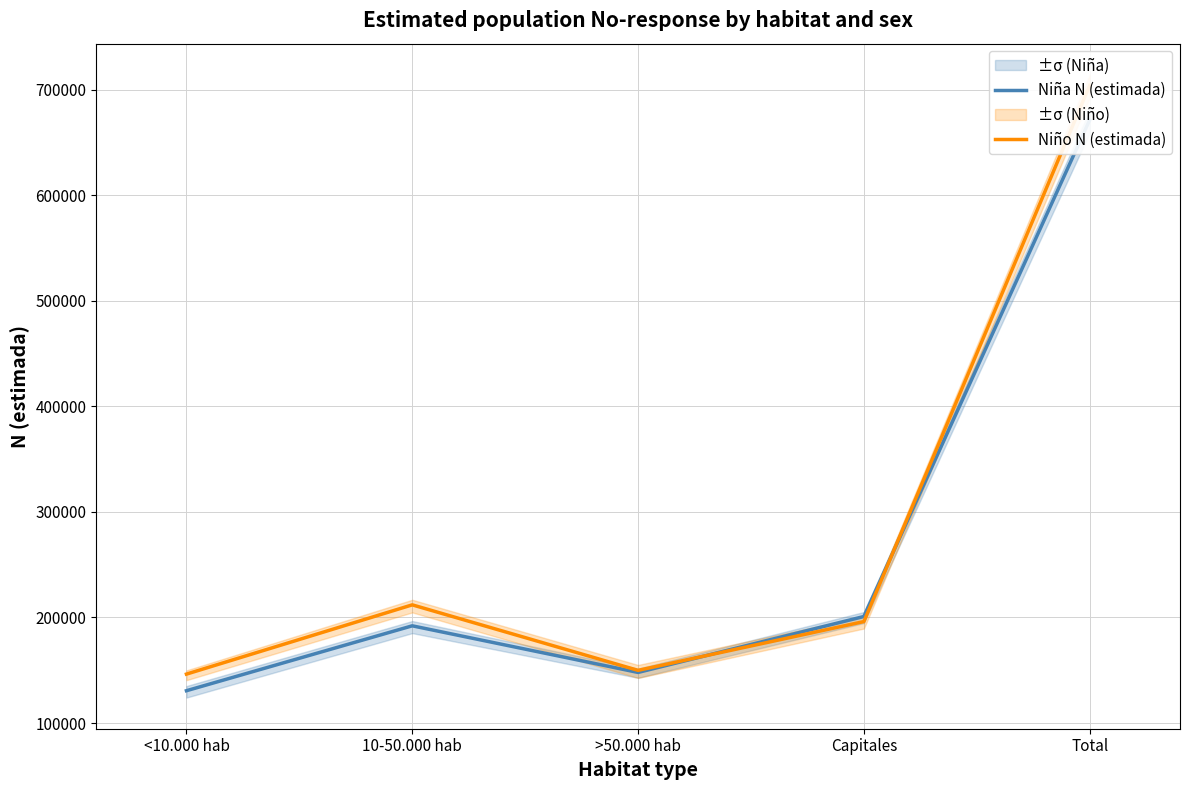

How many lines are shown in the chart?

2